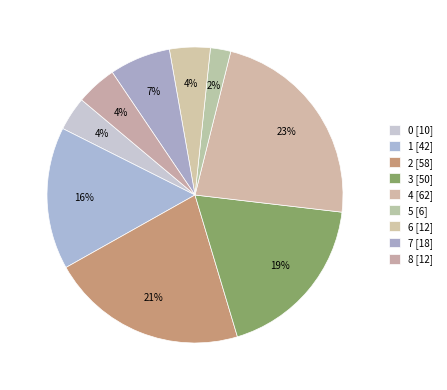

True or false: 1 accounts for 16% of the total.

True